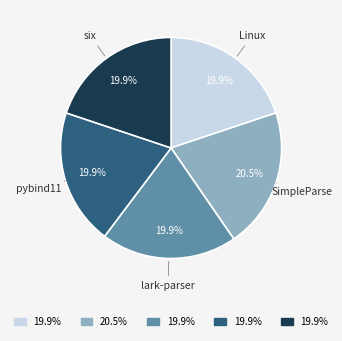

Is there any slice that represents more than half of the pie?

No